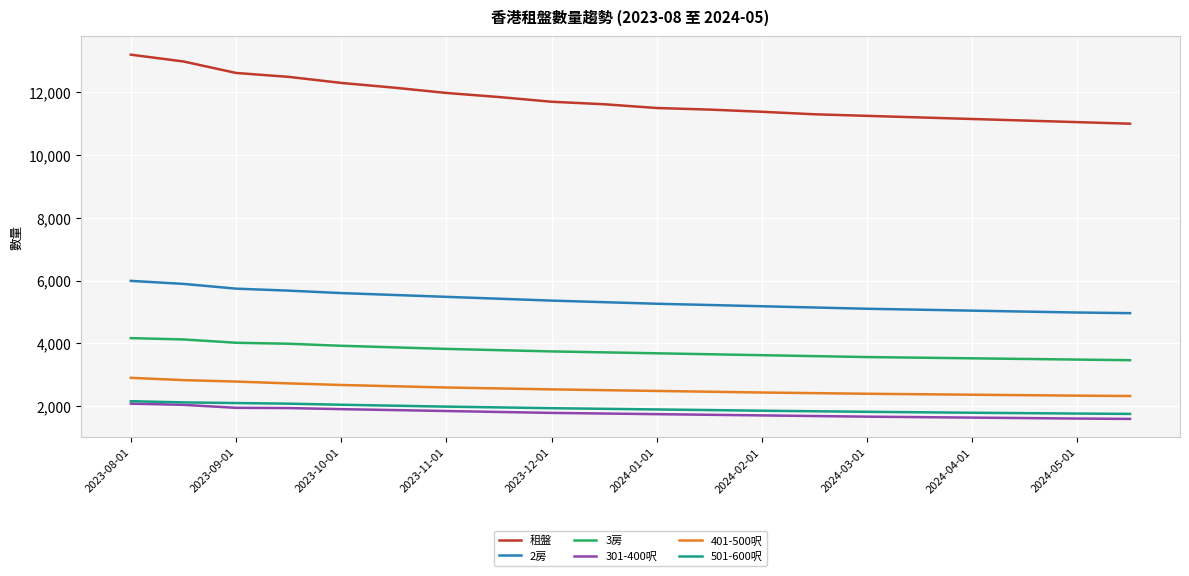

Which series has the largest total across all categories?

租盤